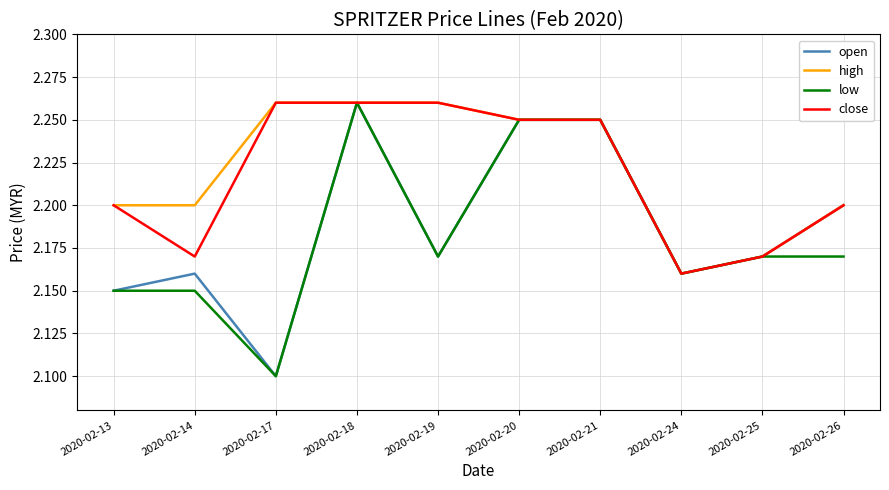

What is the difference between the low values at 2020-02-18 and 2020-02-13?

0.1